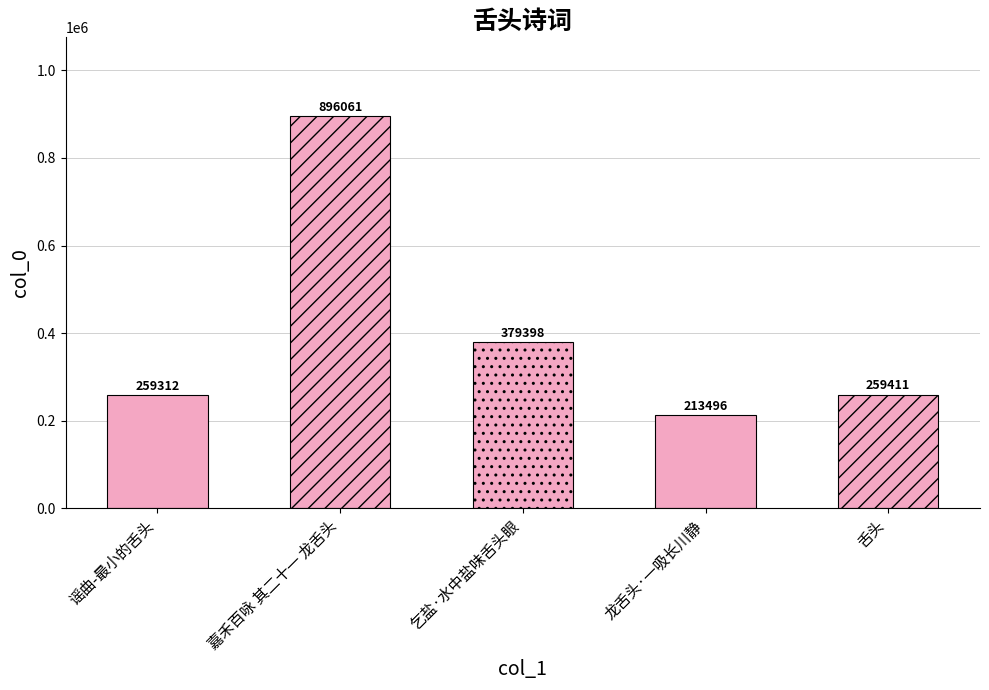

What is the minimum value shown in the chart?

213496